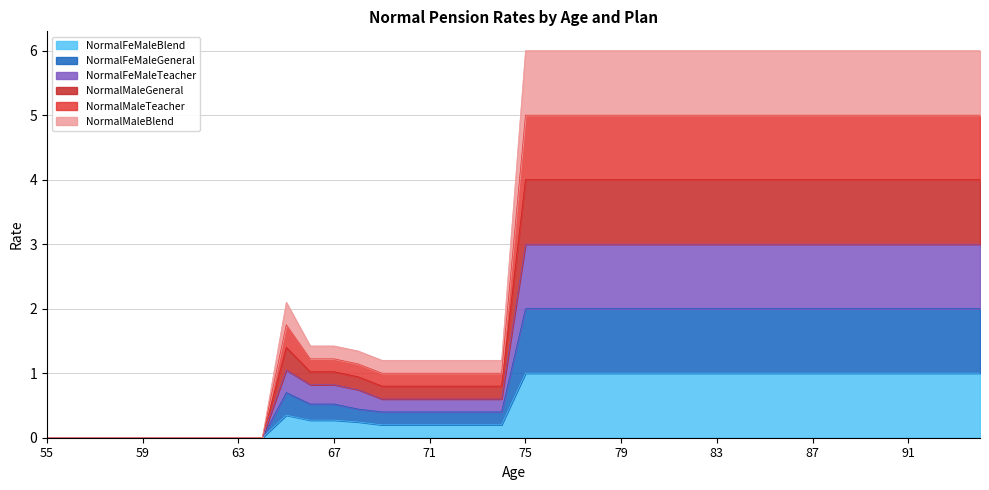

What are all the series names shown in the legend?

NormalFeMaleBlend, NormalFeMaleGeneral, NormalFeMaleTeacher, NormalMaleGeneral, NormalMaleTeacher, NormalMaleBlend